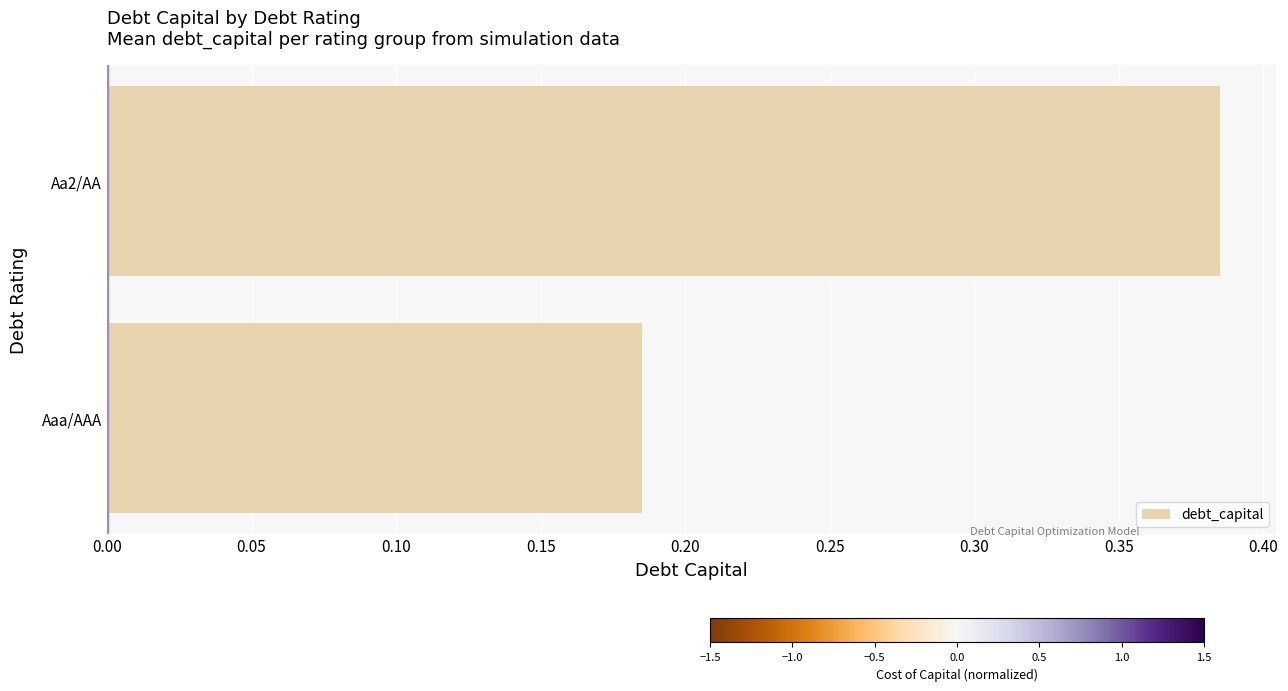

True or false: the data shows 0.3 at Aaa/AAA.

False